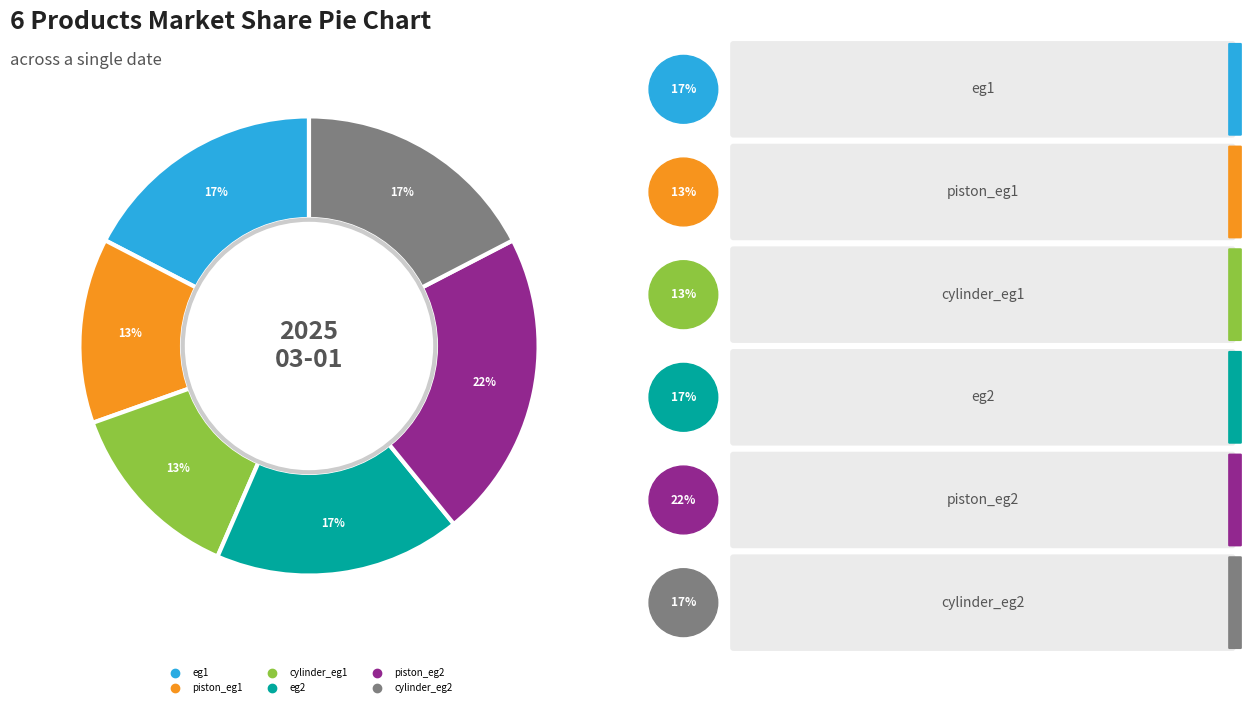

Rank the categories by value from highest to lowest.

piston_eg2, eg1, eg2, cylinder_eg2, piston_eg1, cylinder_eg1